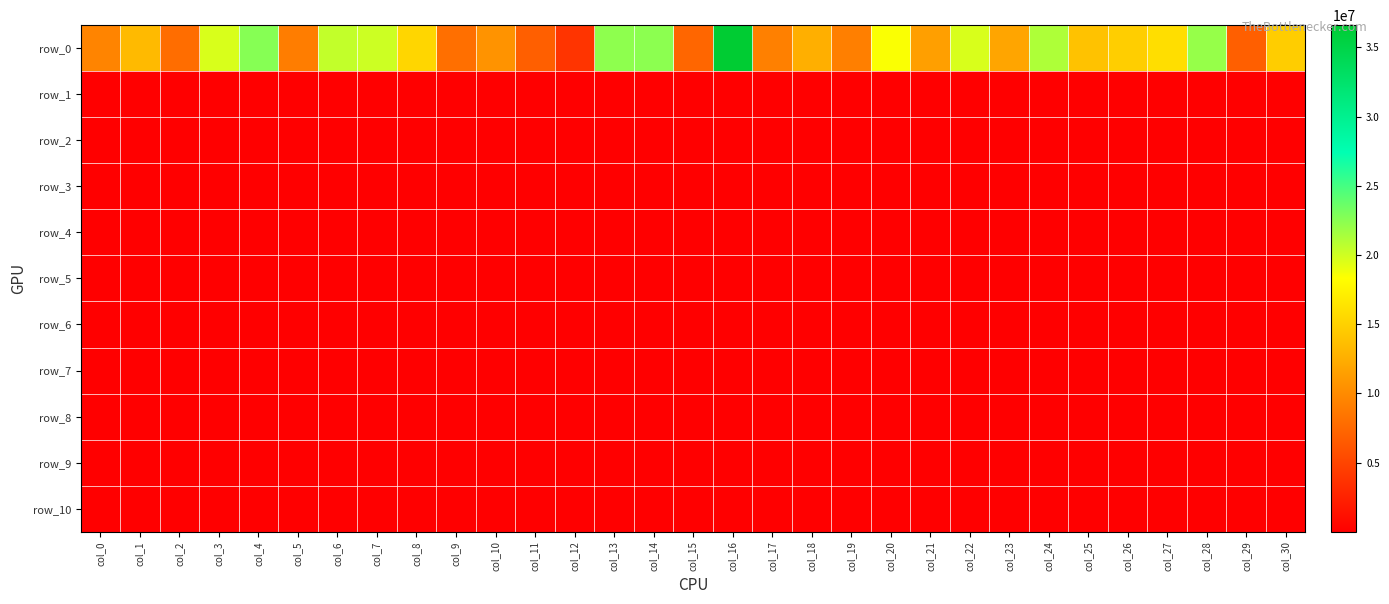

Which series has the largest range (max minus min)?

row_0